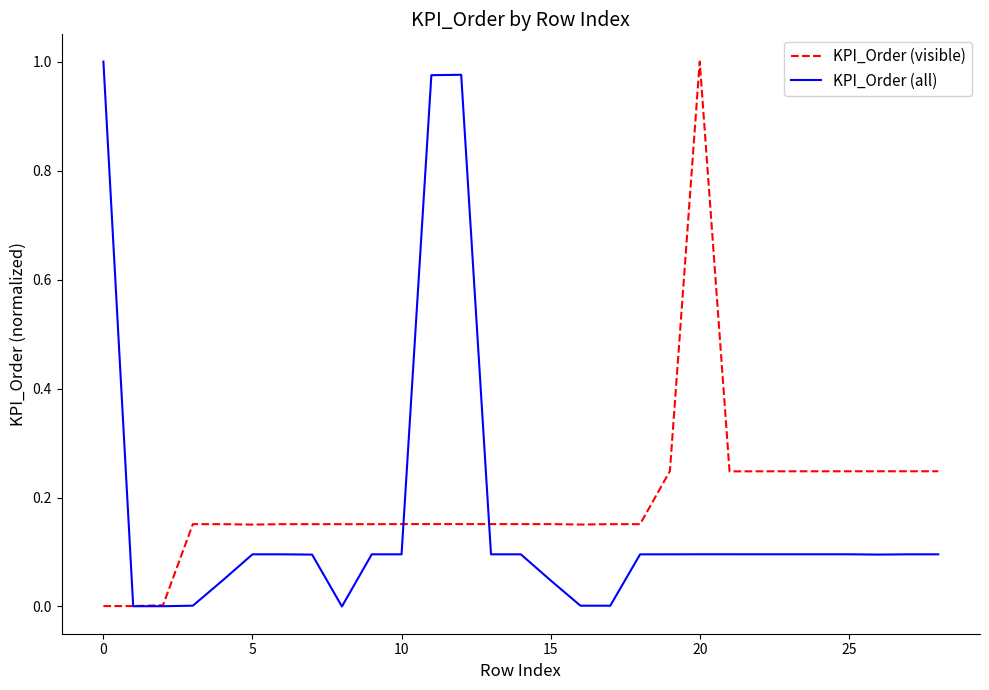

True or false: KPI_Order (visible) and KPI_Order (all) intersect in this chart.

True